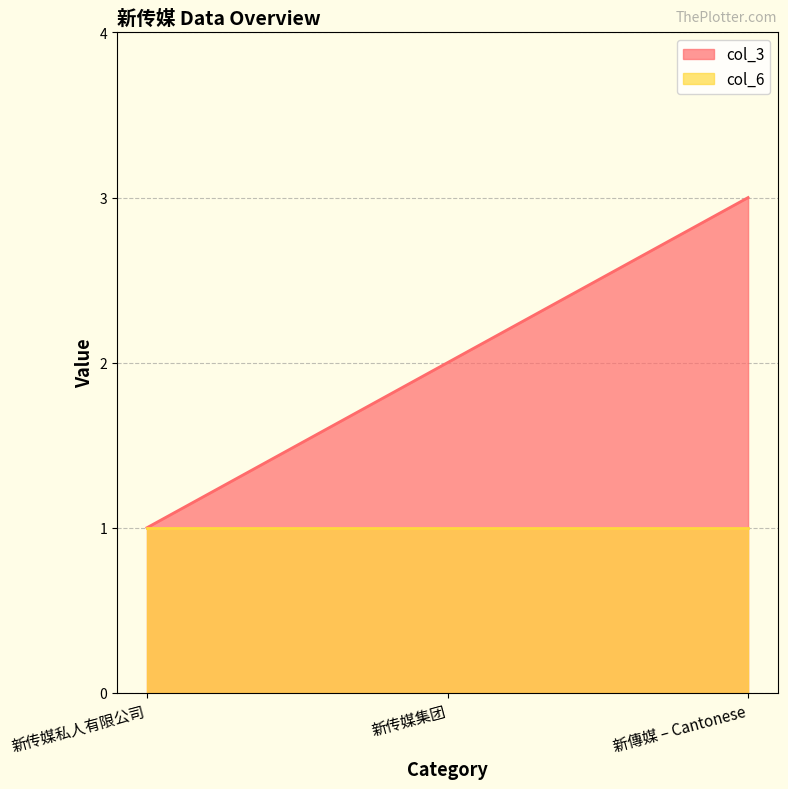

What is the total value across all series at 新传媒集团?

3